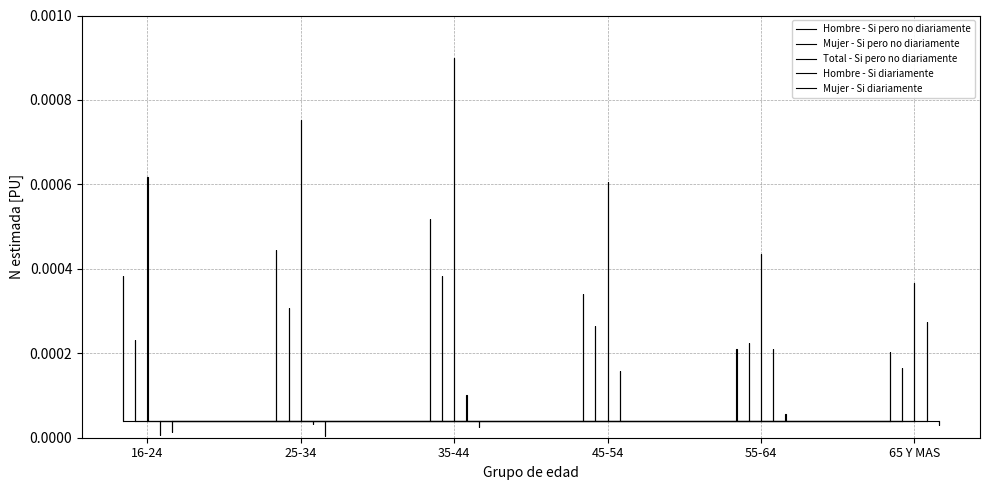

True or false: Hombre - Si diariamente and Hombre - Si pero no diariamente cross at least once.

False